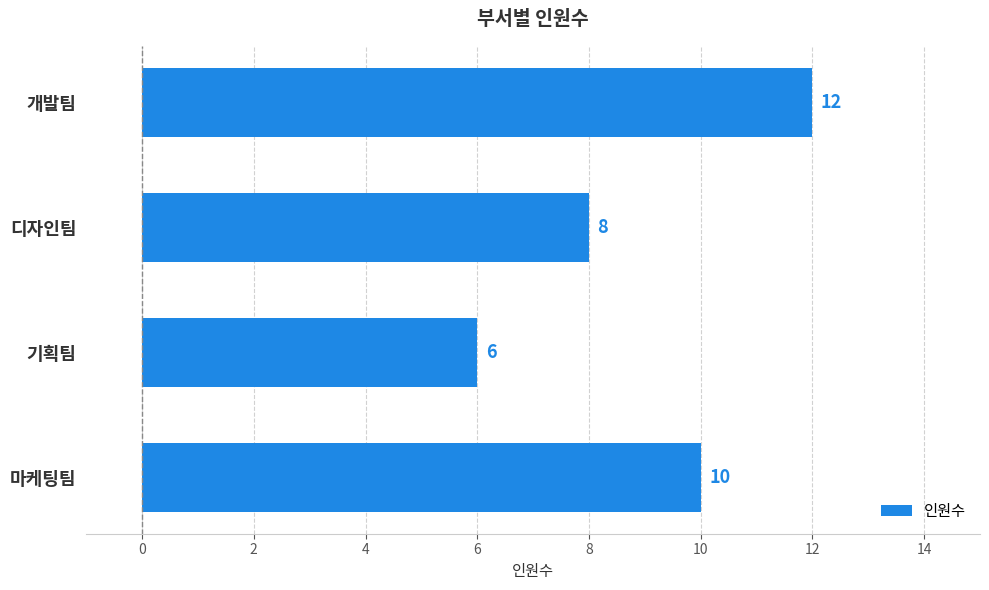

Reading top to bottom, extract all data points from this chart.

12	8	6	10